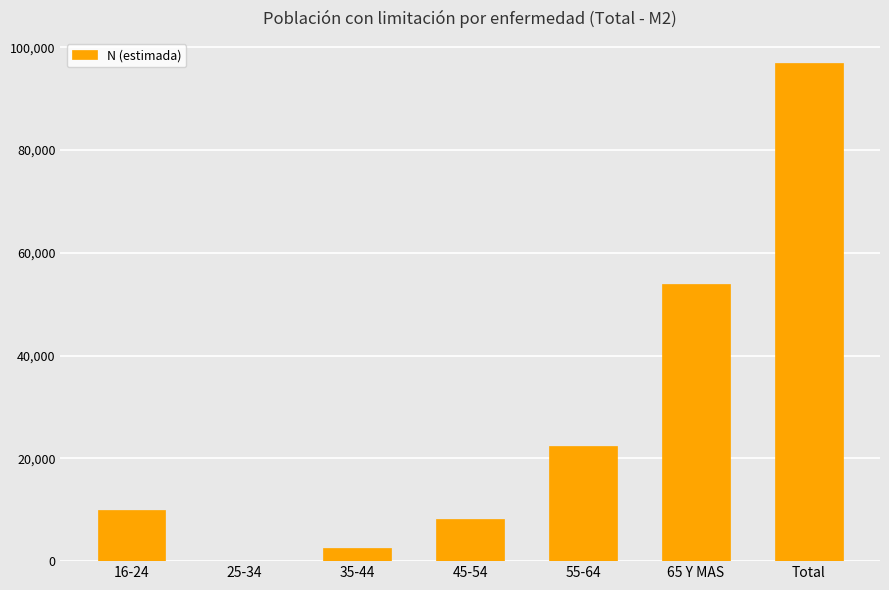

What is the change in value from 55-64 to 65 Y MAS?

+31704